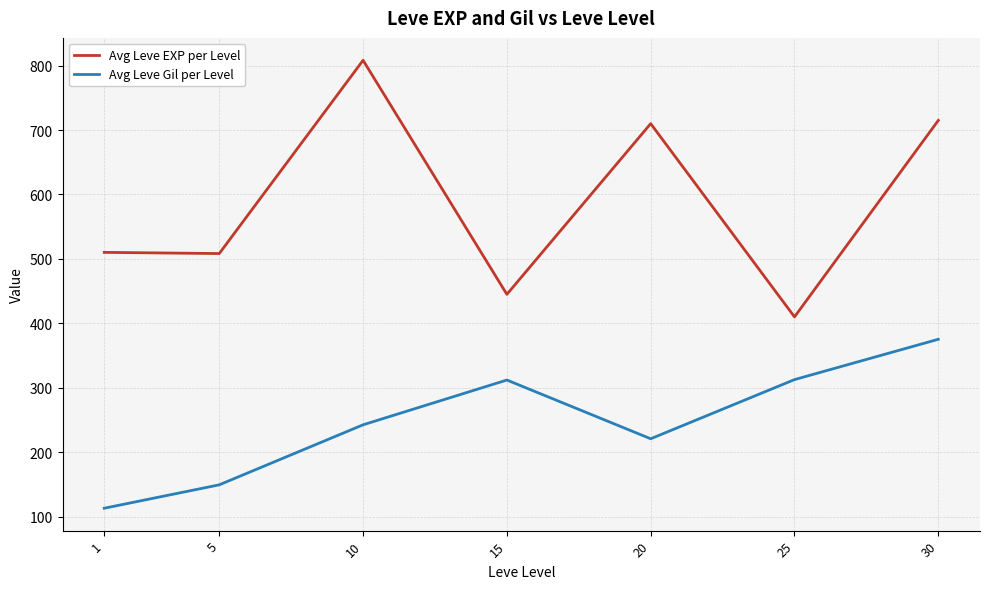

List the series in order of their peak value, highest first.

Avg Leve EXP per Level, Avg Leve Gil per Level